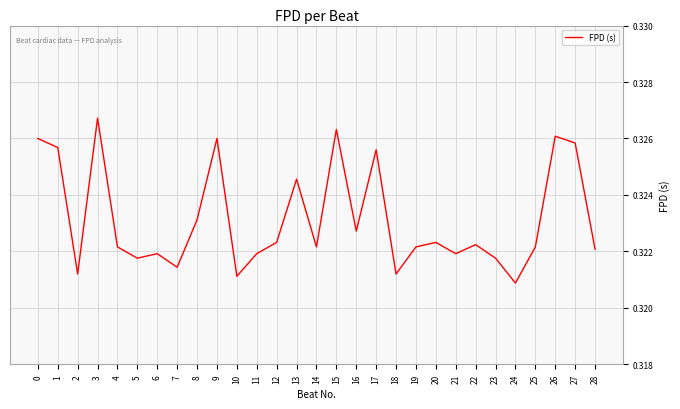

Is it true that the value at 20 is 0.1?

False